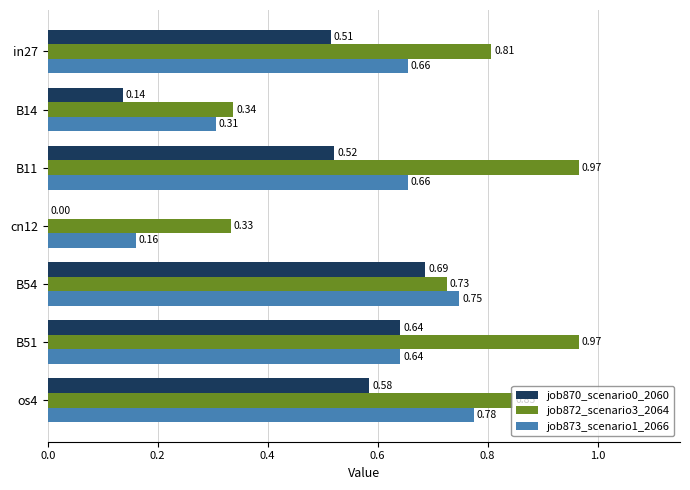

What are all the series names shown in the legend?

job870_scenario0_2060, job872_scenario3_2064, job873_scenario1_2066